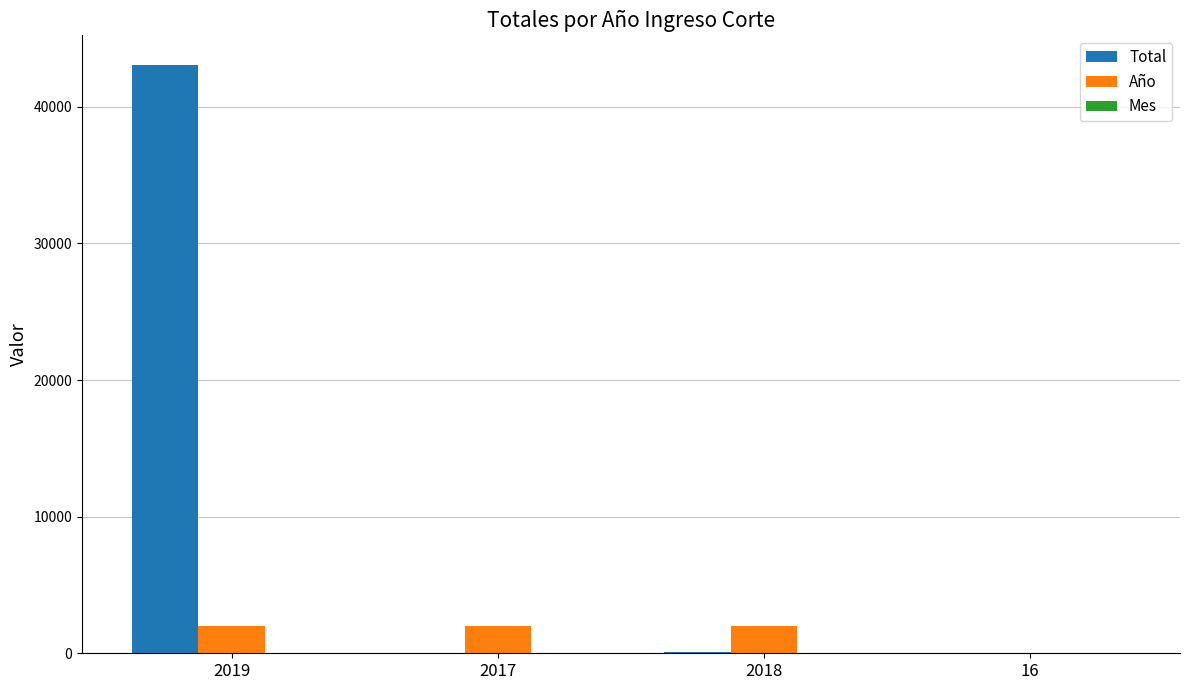

At which category is the sum across all series the highest?

2019